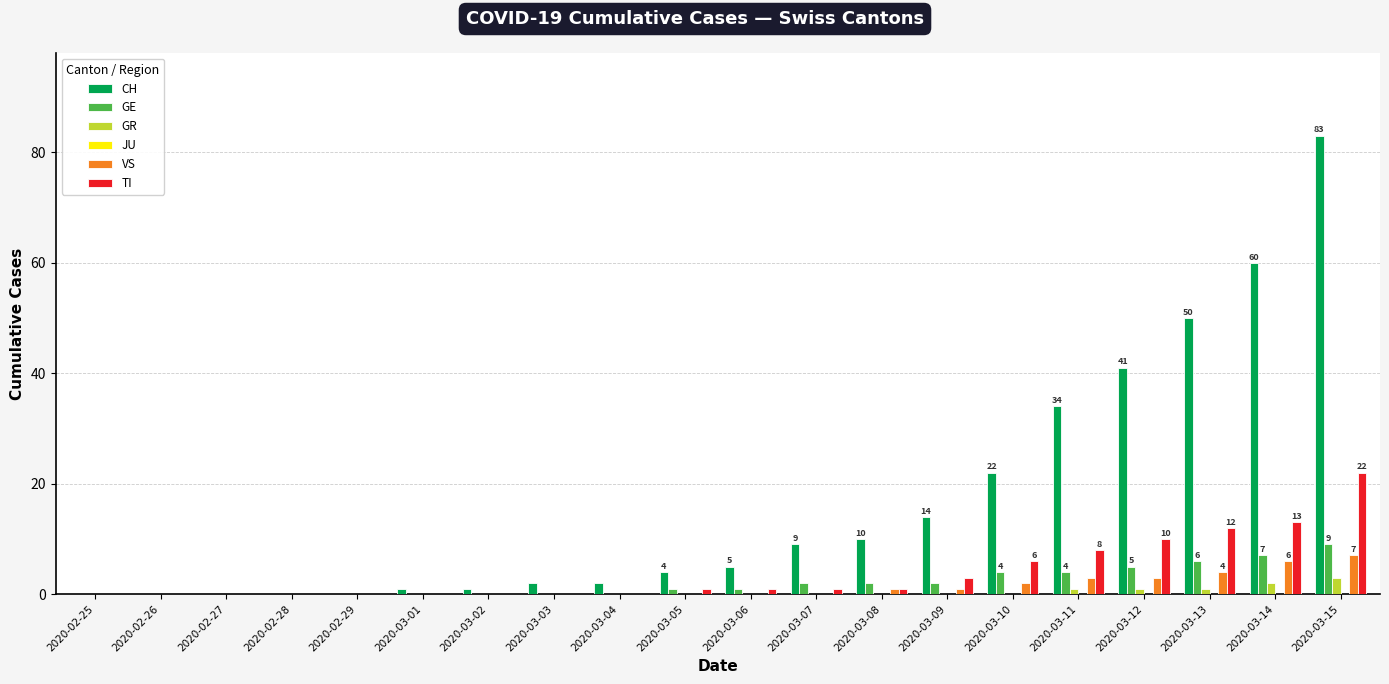

Which series changed the most between 2020-03-03 and 2020-03-15?

CH